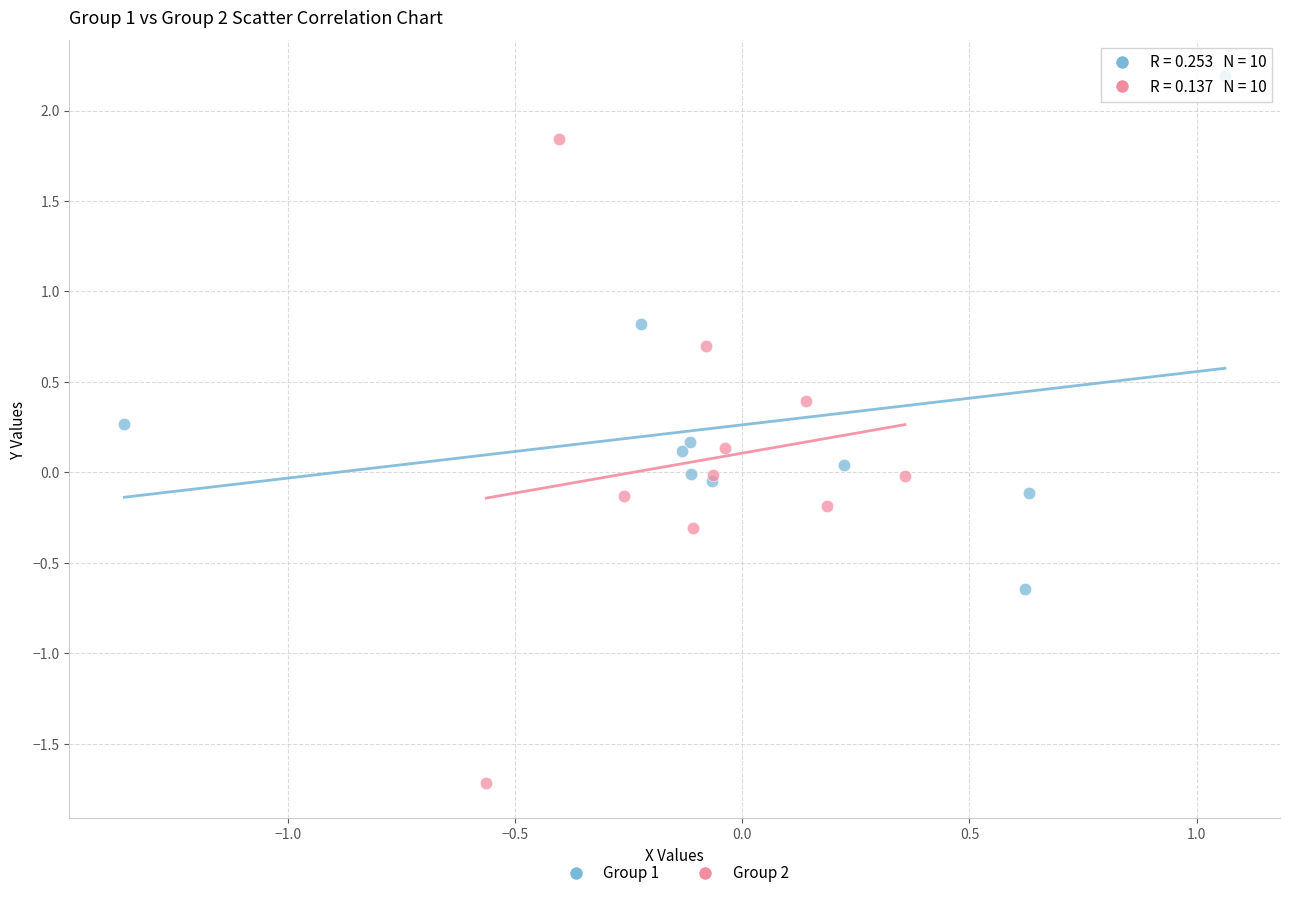

Which series has the widest spread of Y values?

Group 2